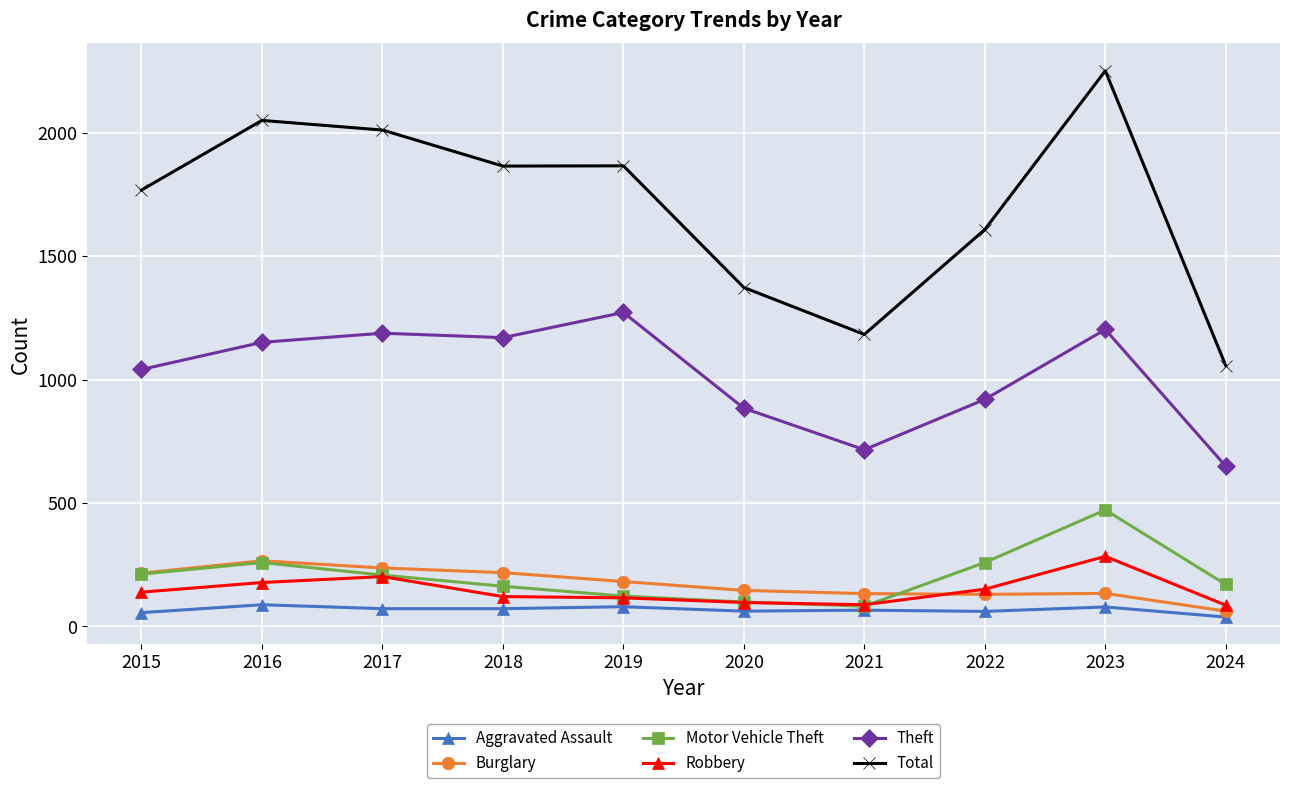

True or false: Theft and Burglary cross at least once.

False